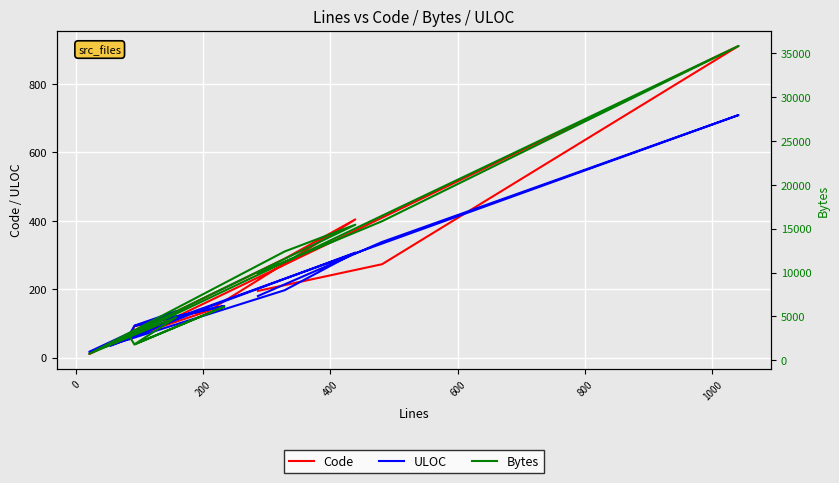

Count the number of data series in this chart.

3